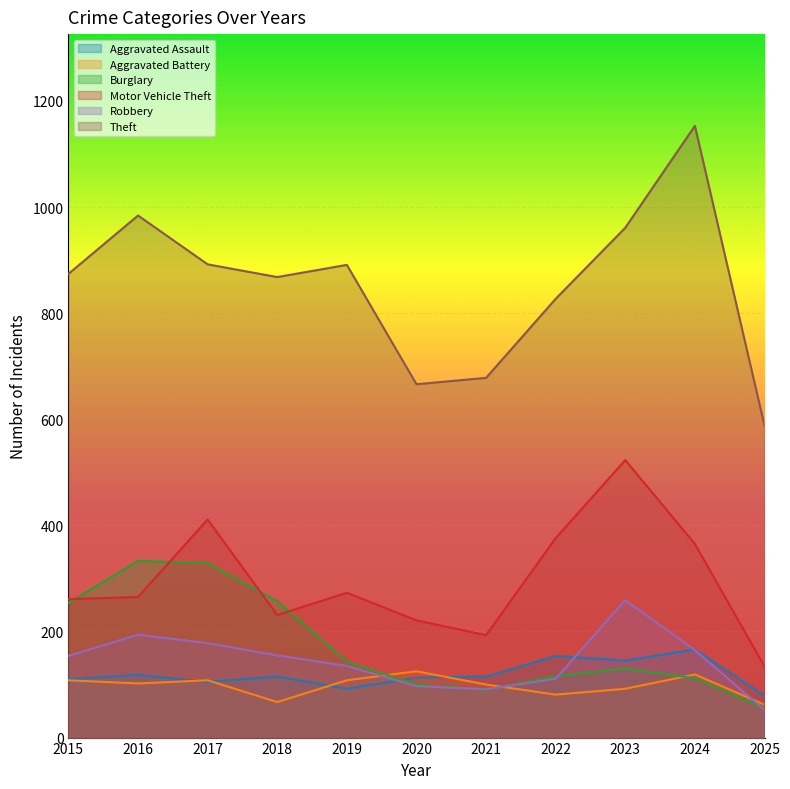

Reading left to right, extract all data points from this chart.

Aggravated Assault: 110	118	105	115	92	113	115	154	145	166	79
Aggravated Battery: 108	102	108	67	108	125	100	81	92	119	62
Burglary: 254	333	329	257	143	100	90	116	130	112	55
Motor Vehicle Theft: 261	265	411	231	273	221	193	376	523	365	134
Robbery: 154	194	178	155	135	97	91	111	259	165	52
Theft: 874	984	892	868	891	666	678	827	961	1153	588